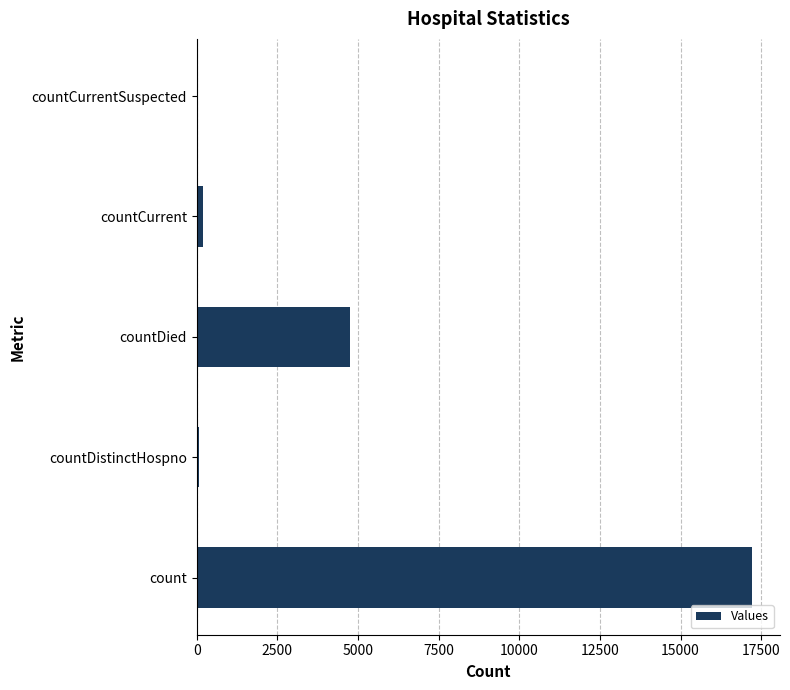

Which has a higher value, countDied or count?

count